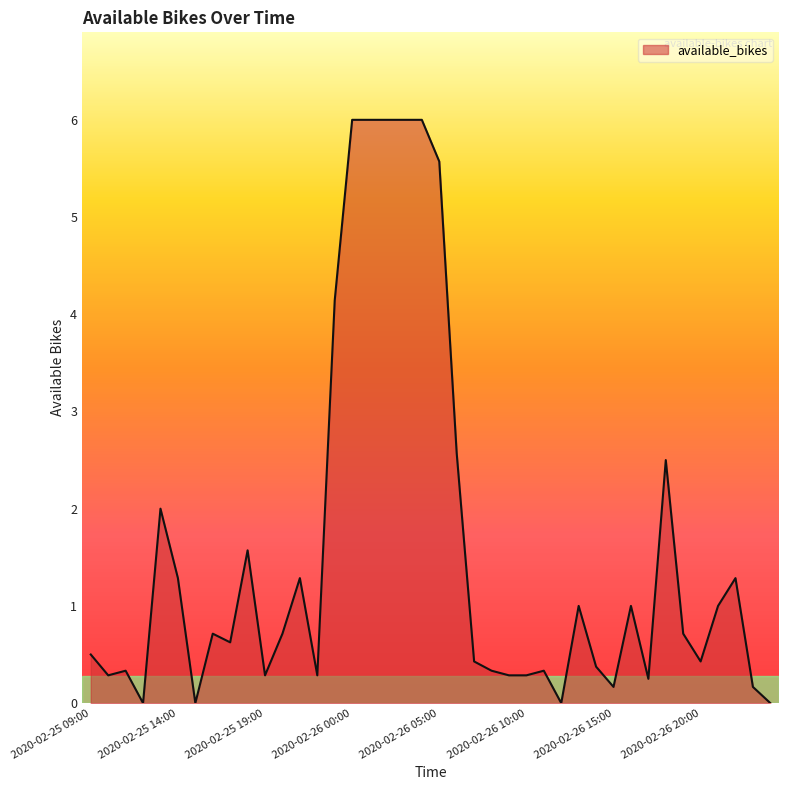

Does the chart display data point markers on the line(s)?

No